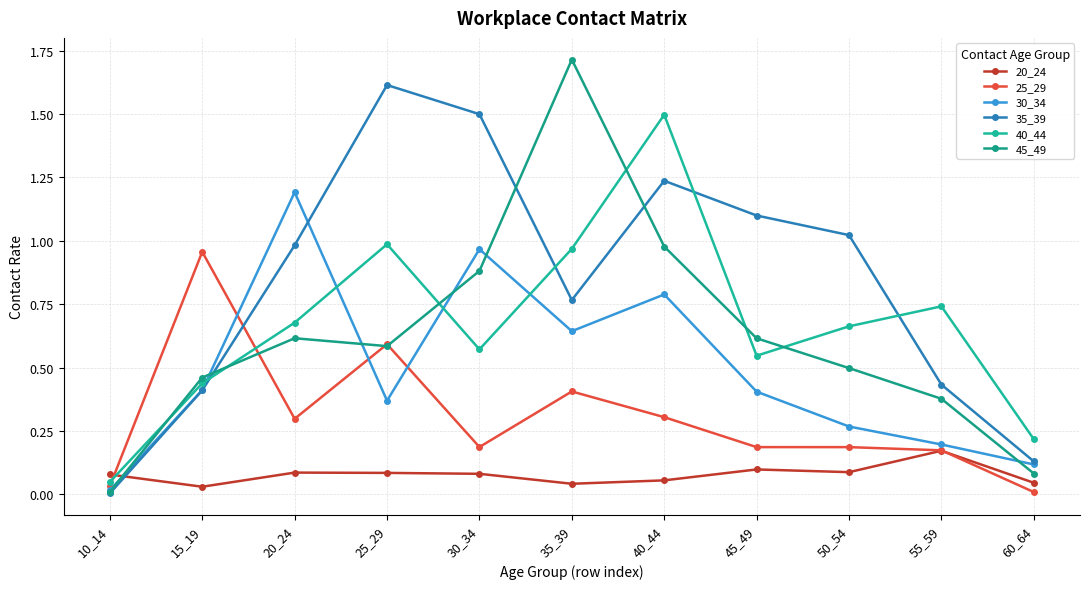

What value does the 40_44 series have at 20_24?

0.7